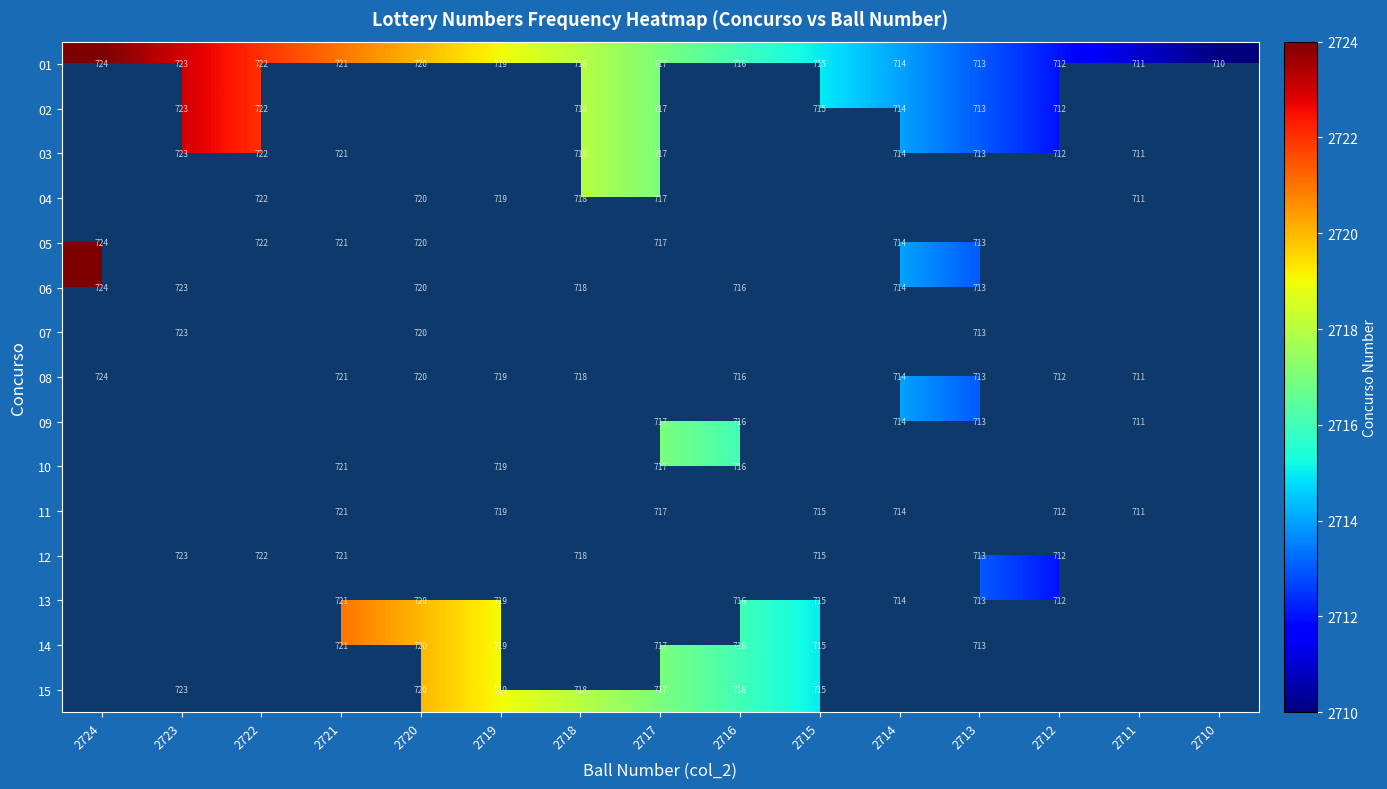

Is the value of 14 at 2721 greater than the value of 04 at 2717?

Yes